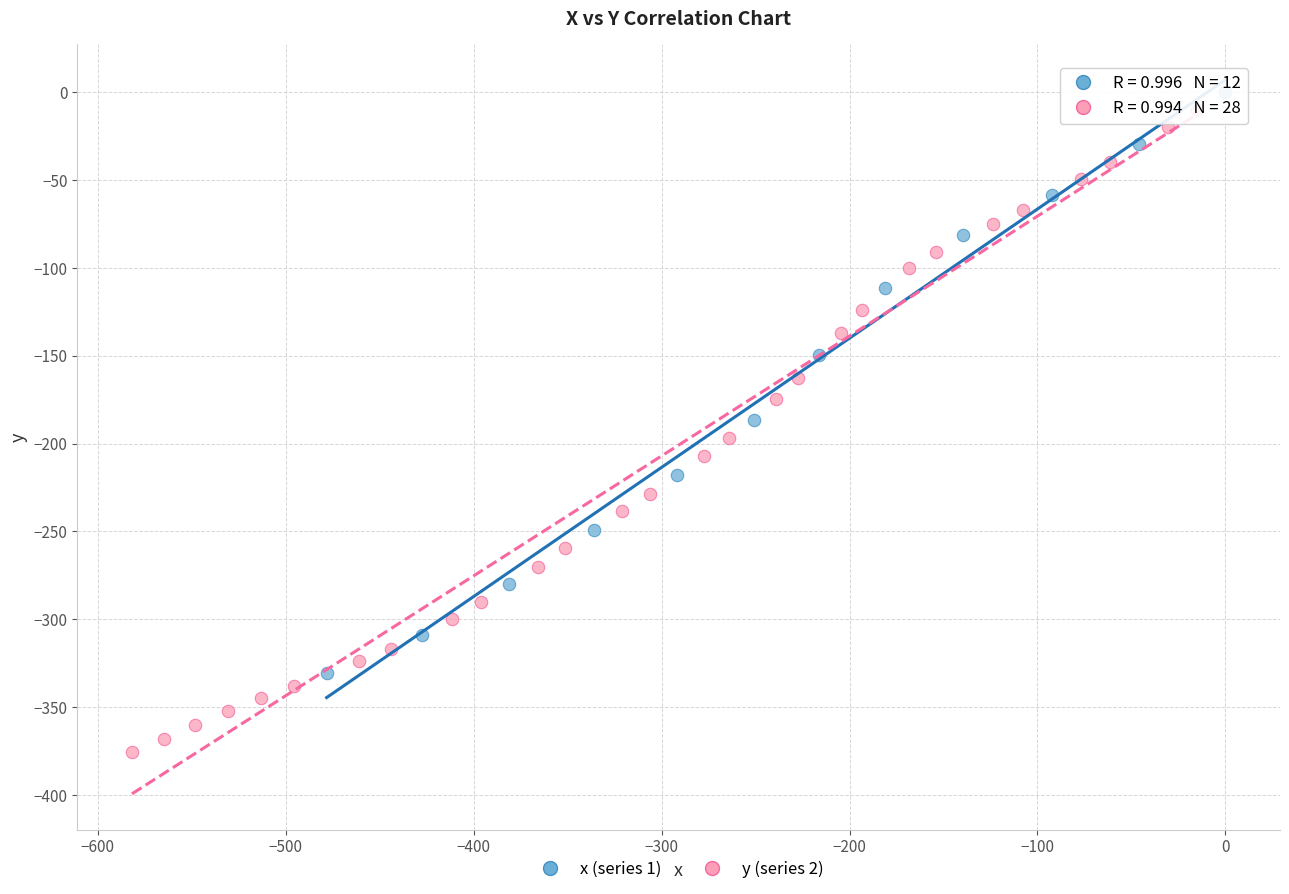

Which series contains the lowest Y value?

y (series 2)